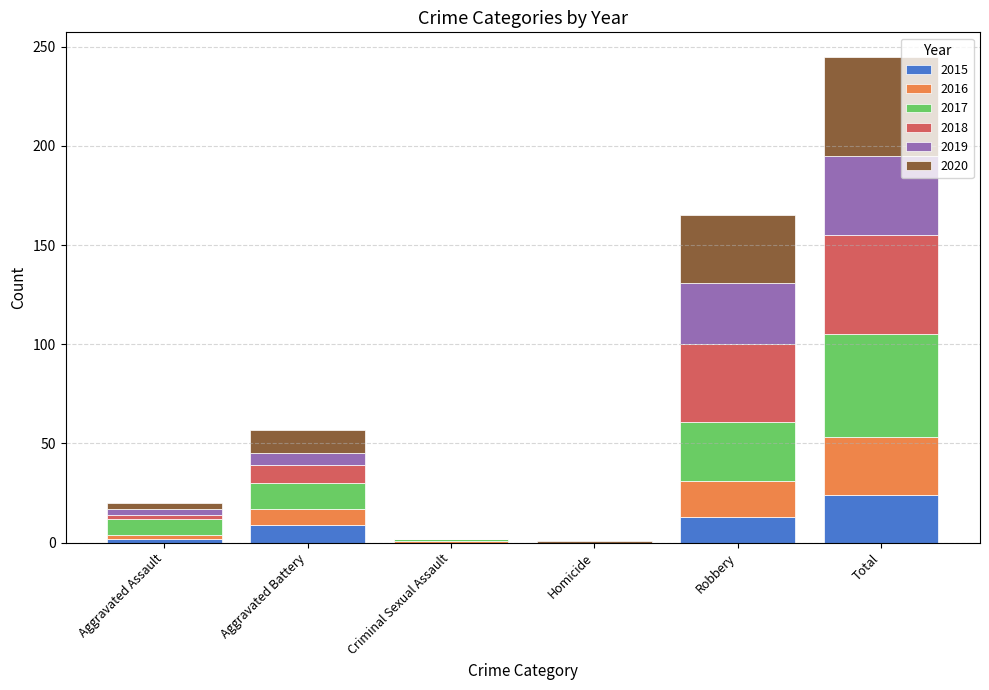

What is the total value across all series at Robbery?

165